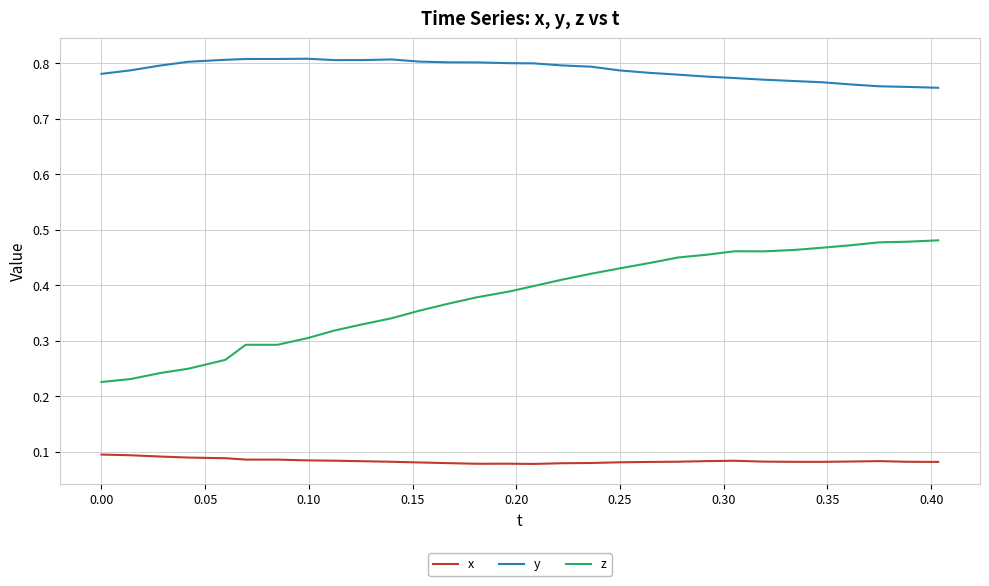

Which series has the largest range (max minus min)?

z